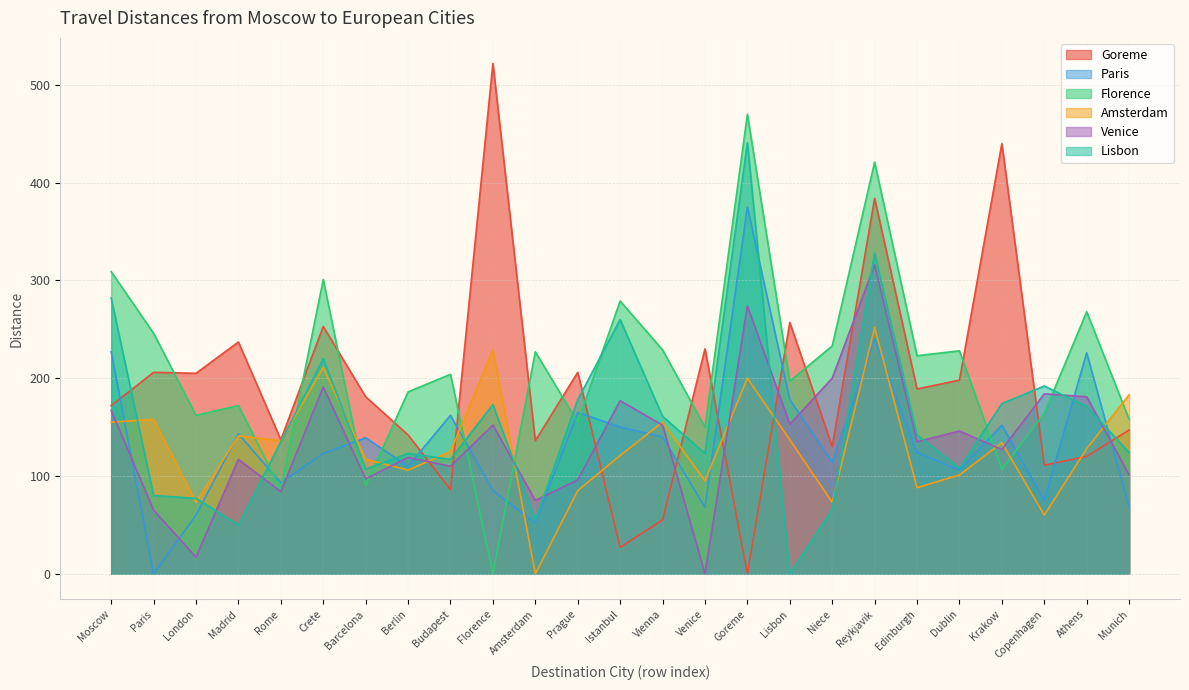

At which label is Florence closest to 235?

Niece